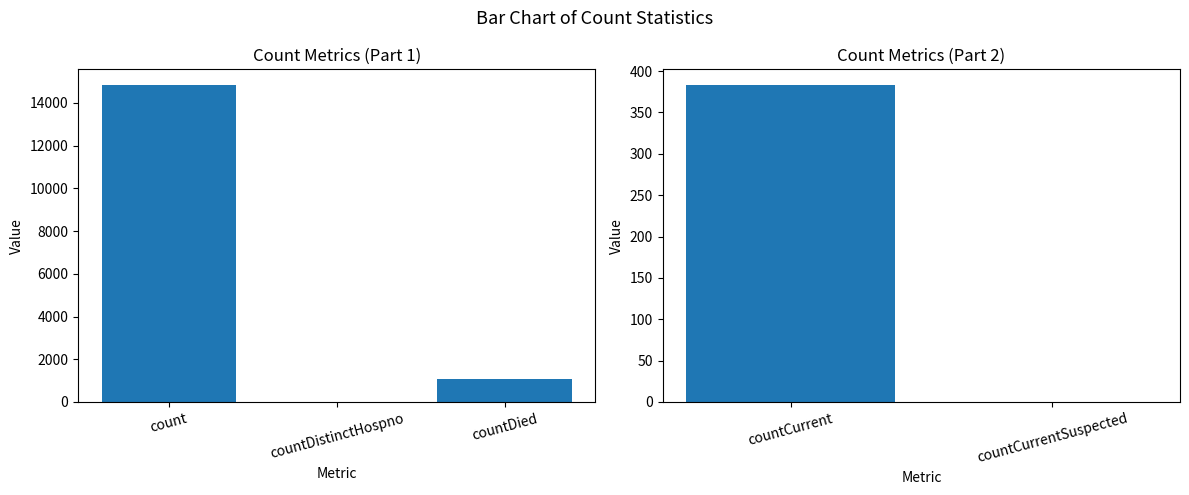

What is the label of the 2nd bar from the left?

countCurrentSuspected